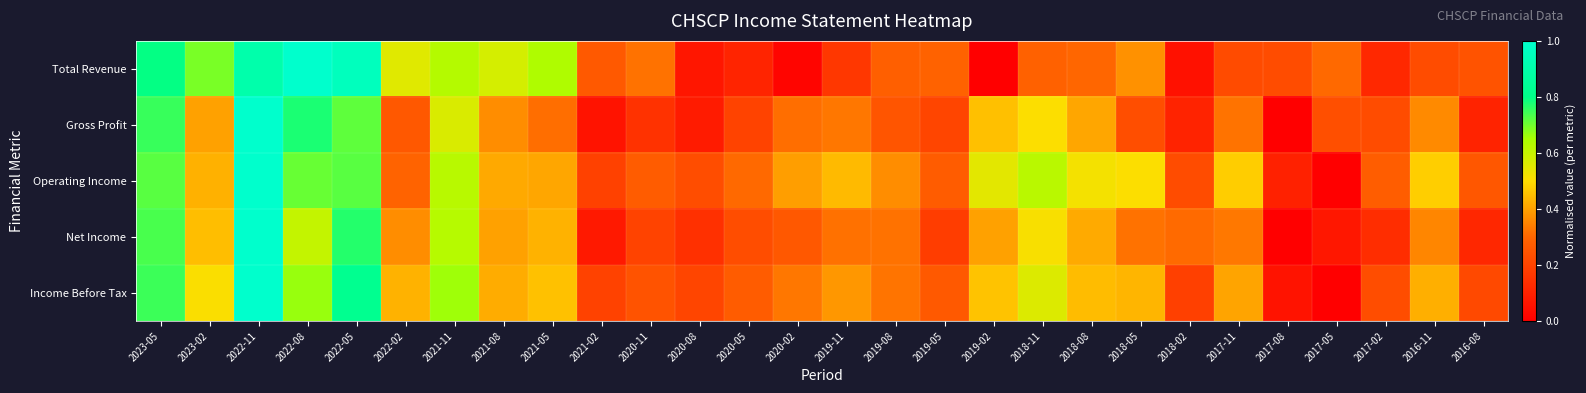

Reading left to right, what are all the values shown in this chart?

Total Revenue: 2023-05=0.8	2023-02=0.7	2022-11=0.9	2022-08=1.0	2022-05=1.0	2022-02=0.6	2021-11=0.6	2021-08=0.6	2021-05=0.6	2021-02=0.3	2020-11=0.3	2020-08=0.1	2020-05=0.1	2020-02=0.0	2019-11=0.2	2019-08=0.3	2019-05=0.3	2019-02=0.0	2018-11=0.3	2018-08=0.3	2018-05=0.4	2018-02=0.1	2017-11=0.2	2017-08=0.2	2017-05=0.3	2017-02=0.1	2016-11=0.2	2016-08=0.2
Gross Profit: 2023-05=0.8	2023-02=0.4	2022-11=1.0	2022-08=0.8	2022-05=0.7	2022-02=0.3	2021-11=0.6	2021-08=0.4	2021-05=0.3	2021-02=0.1	2020-11=0.2	2020-08=0.1	2020-05=0.2	2020-02=0.3	2019-11=0.3	2019-08=0.3	2019-05=0.2	2019-02=0.5	2018-11=0.5	2018-08=0.4	2018-05=0.2	2018-02=0.1	2017-11=0.3	2017-08=0.0	2017-05=0.2	2017-02=0.2	2016-11=0.4	2016-08=0.1
Operating Income: 2023-05=0.7	2023-02=0.4	2022-11=1.0	2022-08=0.7	2022-05=0.7	2022-02=0.3	2021-11=0.6	2021-08=0.4	2021-05=0.4	2021-02=0.2	2020-11=0.3	2020-08=0.2	2020-05=0.3	2020-02=0.4	2019-11=0.4	2019-08=0.4	2019-05=0.3	2019-02=0.5	2018-11=0.6	2018-08=0.5	2018-05=0.5	2018-02=0.2	2017-11=0.5	2017-08=0.1	2017-05=0.0	2017-02=0.3	2016-11=0.5	2016-08=0.3
Net Income: 2023-05=0.7	2023-02=0.4	2022-11=1.0	2022-08=0.6	2022-05=0.8	2022-02=0.4	2021-11=0.6	2021-08=0.4	2021-05=0.4	2021-02=0.1	2020-11=0.2	2020-08=0.1	2020-05=0.2	2020-02=0.3	2019-11=0.3	2019-08=0.3	2019-05=0.2	2019-02=0.4	2018-11=0.5	2018-08=0.4	2018-05=0.3	2018-02=0.3	2017-11=0.3	2017-08=0.0	2017-05=0.1	2017-02=0.1	2016-11=0.4	2016-08=0.1
Income Before Tax: 2023-05=0.7	2023-02=0.5	2022-11=1.0	2022-08=0.7	2022-05=0.8	2022-02=0.4	2021-11=0.7	2021-08=0.4	2021-05=0.5	2021-02=0.2	2020-11=0.2	2020-08=0.2	2020-05=0.3	2020-02=0.3	2019-11=0.4	2019-08=0.3	2019-05=0.3	2019-02=0.5	2018-11=0.6	2018-08=0.4	2018-05=0.4	2018-02=0.2	2017-11=0.4	2017-08=0.1	2017-05=0.0	2017-02=0.2	2016-11=0.4	2016-08=0.2